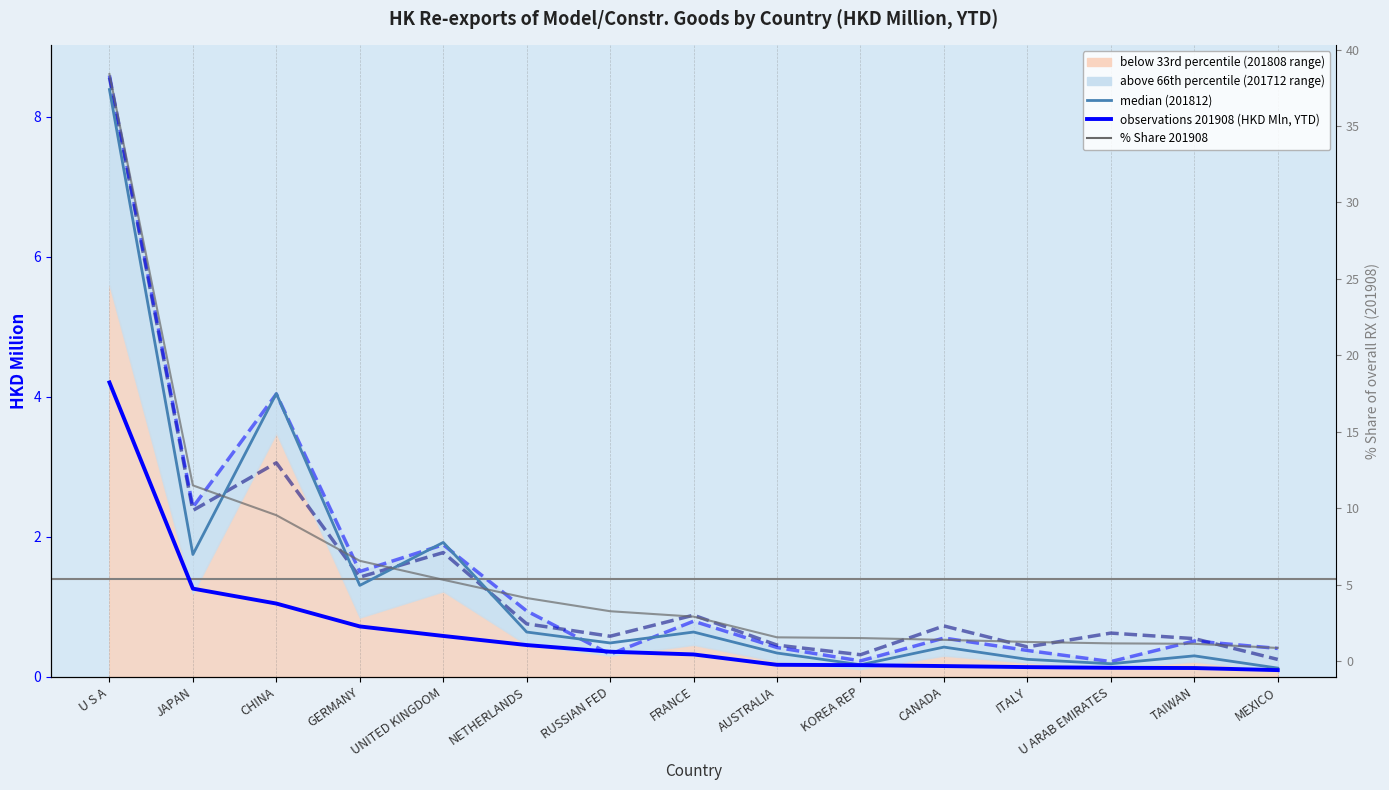

True or false: observations 201908 (HKD Mln, YTD) has a value of 0.0 at AUSTRALIA.

False